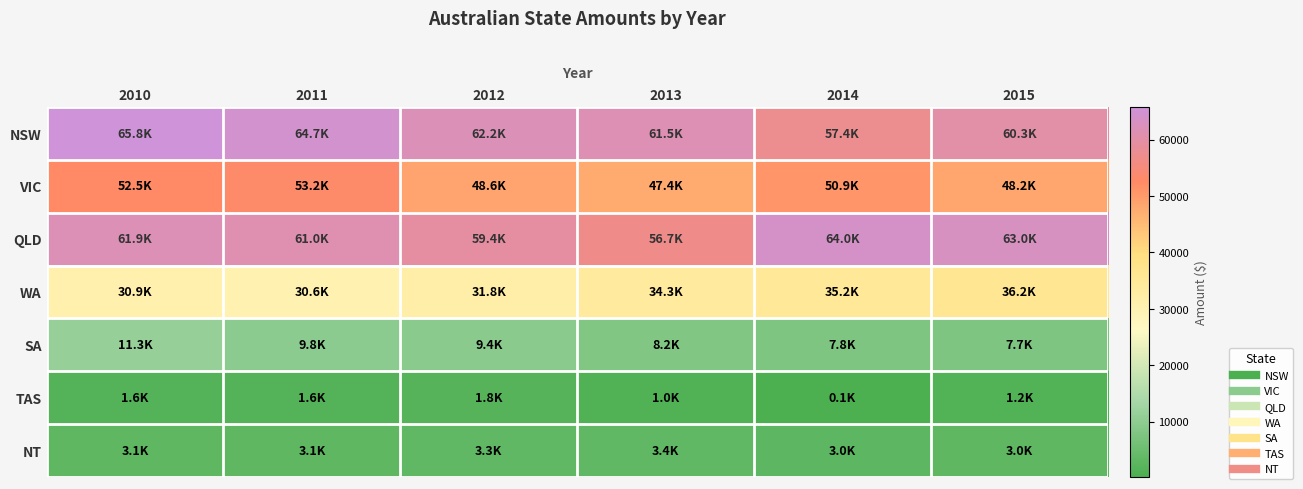

Which series has the widest spread of values?

NSW